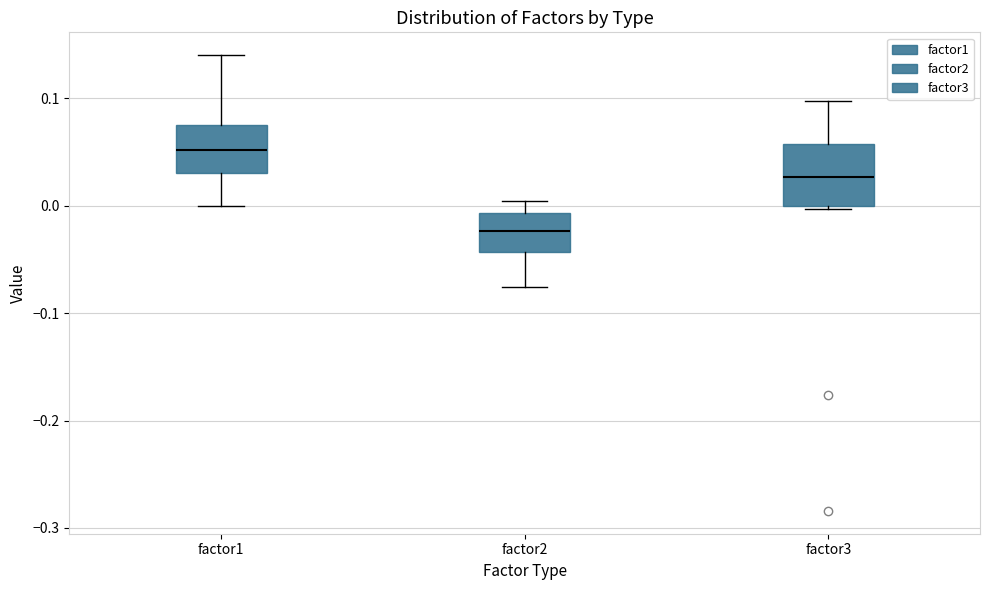

Reading left to right, read every box against the y-axis: the position of its median line, the range the box covers, and the ends of its whiskers. The values are not printed on the chart, so give them approximately, as read against the axis.

factor1: median 0.05, box 0.03 to 0.08, whiskers 0.00 to 0.14
factor2: median -0.02, box -0.04 to -0.01, whiskers -0.08 to 0.00
factor3: median 0.03, box 0.00 to 0.06, whiskers 0.00 (just below the box's lower edge) to 0.10